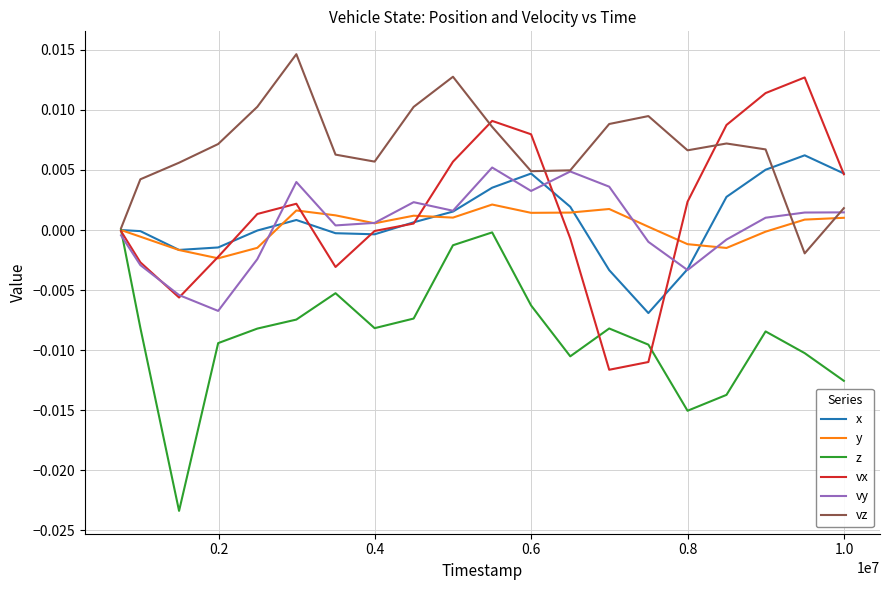

Which series has the largest total across all categories?

vz